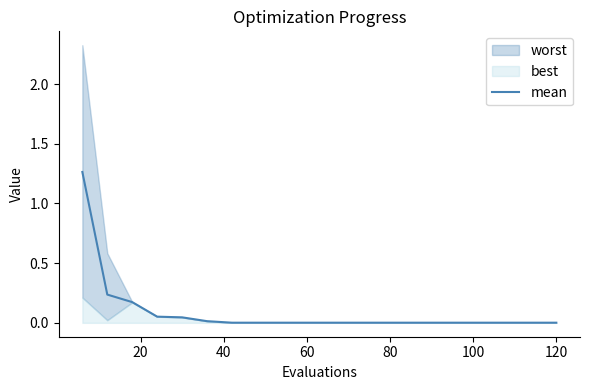

Reading left to right, extract all data points from this chart.

1.3	0.2	0.2	0.1	0.0	0.0	0.0	0.0	0.0	0.0	0.0	0.0	0.0	0.0	0.0	0.0	0.0	0.0	0.0	0.0